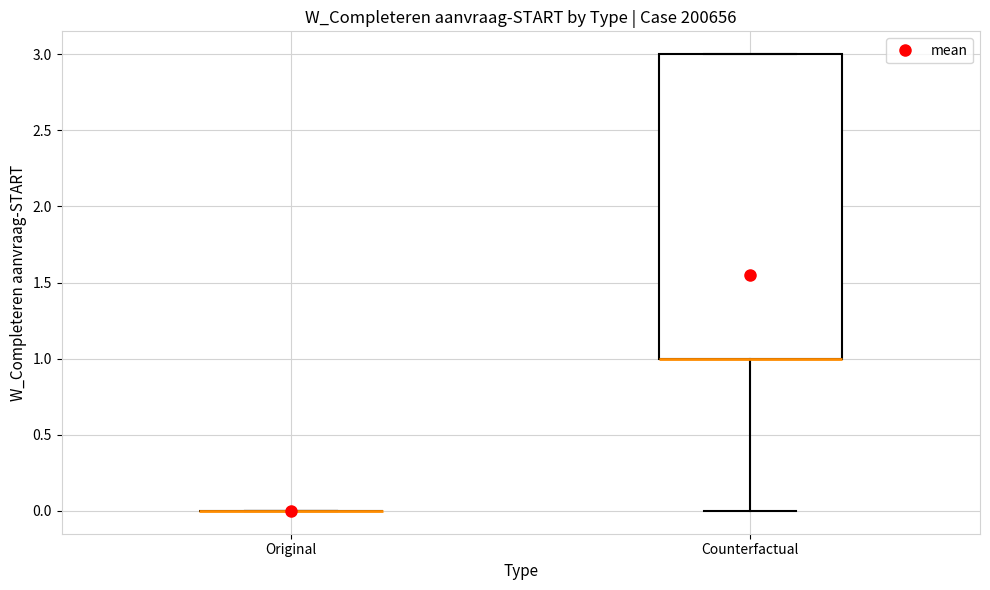

Reading left to right, transcribe this box plot: for each box, give where its median line is, the range the box spans, and where its two whiskers end, as read against the y-axis. The values are not printed on the chart, so give them approximately, as read against the axis.

Original: box collapsed to a line at 0, whiskers 0 to 0
Counterfactual: median 1 (drawn on the box's lower edge), box 1 to 3, whiskers 0 to 3